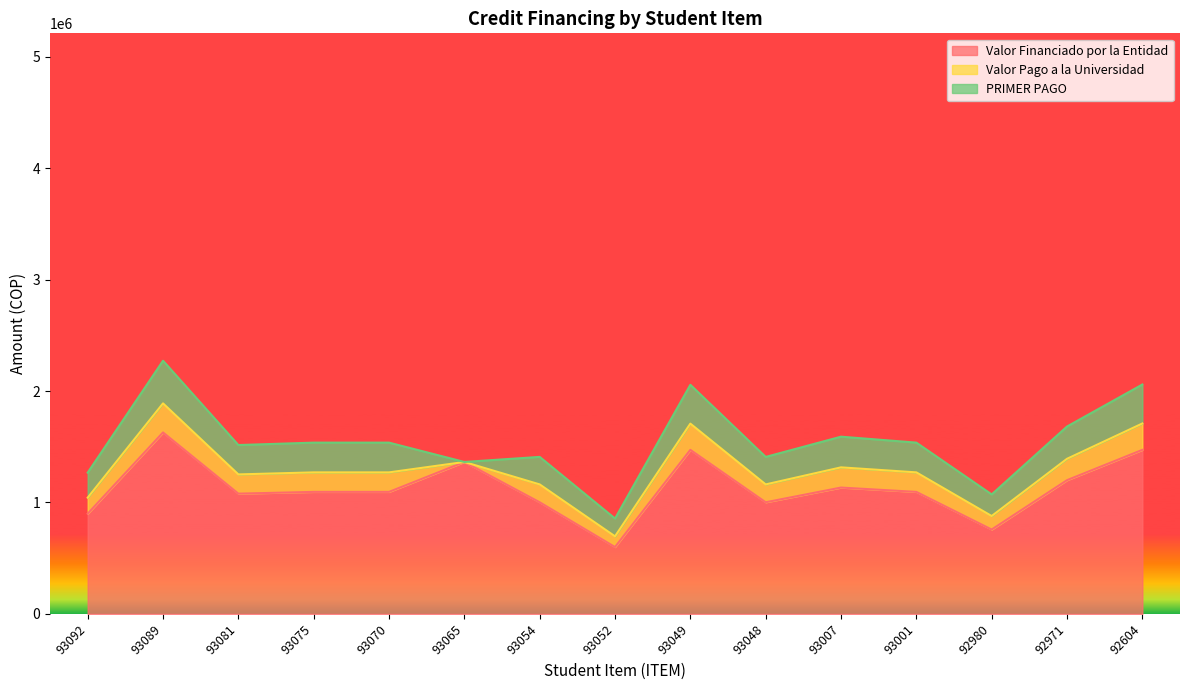

Which series has the widest spread of values?

Valor Financiado por la Entidad